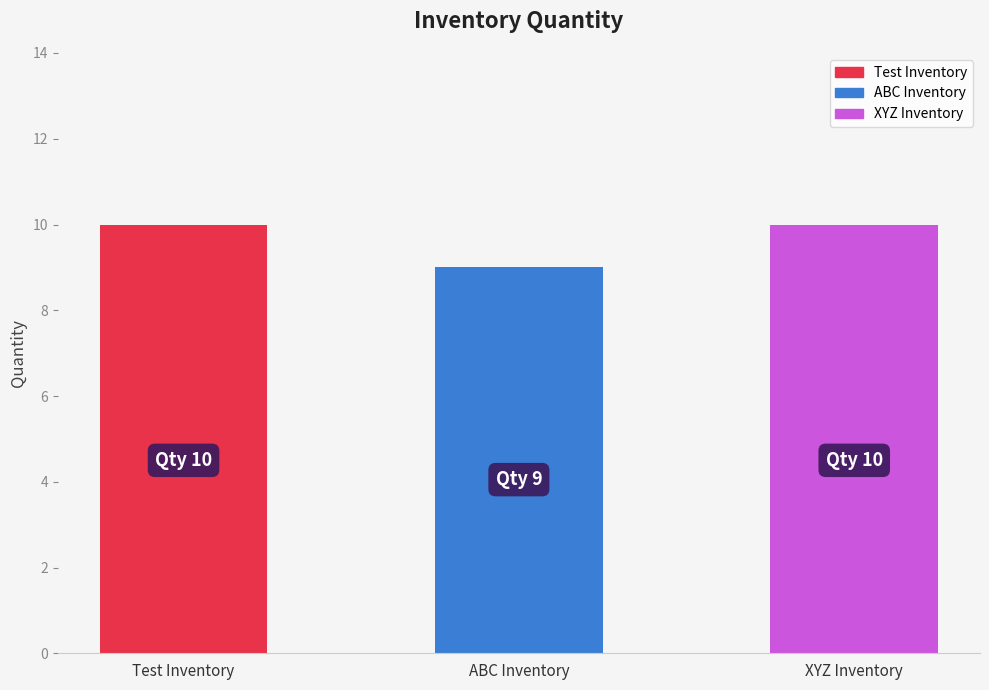

What value does the data have at XYZ Inventory?

10